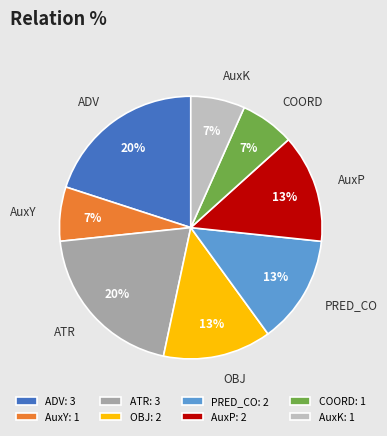

To the nearest percent, what percentage of the pie is AuxP?

13%